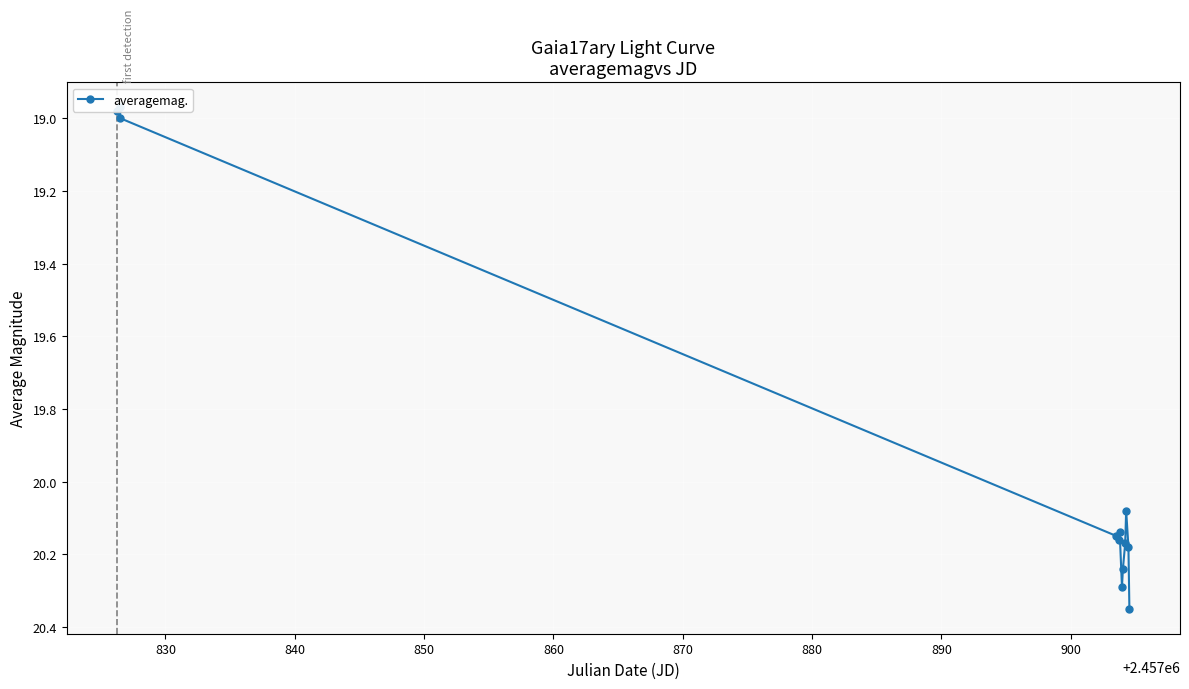

What is the difference between the second highest and minimum values?

1.3